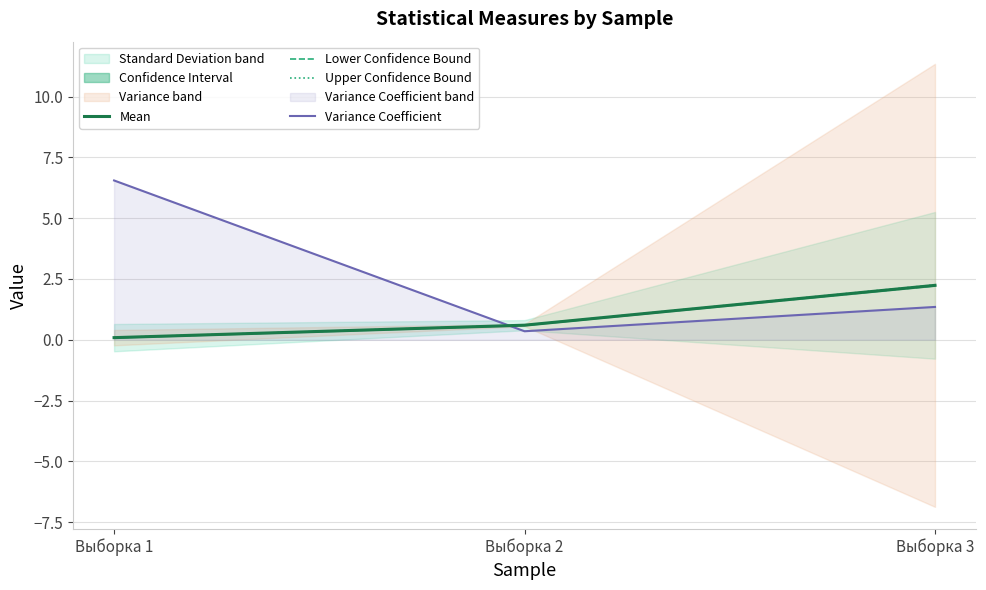

What is the total value across all series at Выборка 1?

6.8